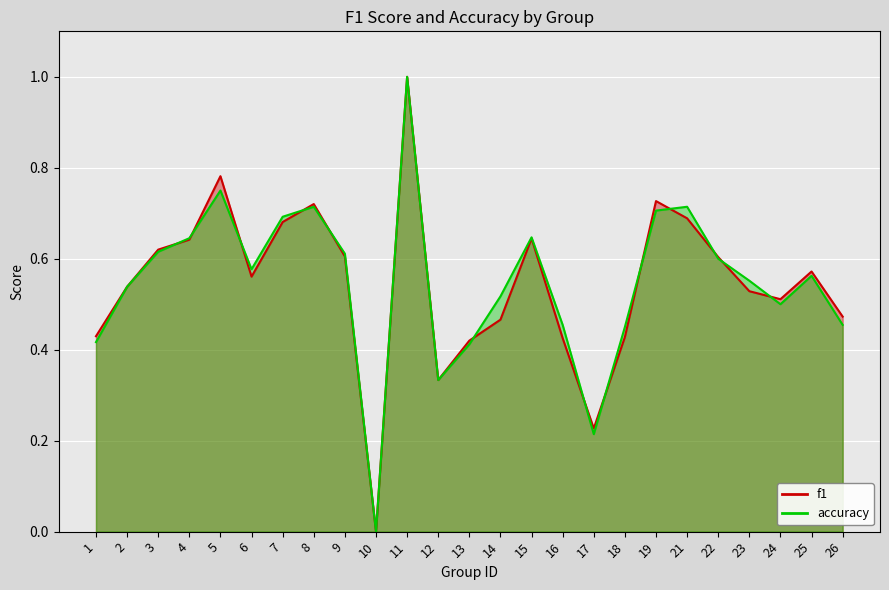

List the labels in order of accuracy value, largest first.

11, 5, 8, 21, 19, 7, 15, 4, 3, 9, 22, 6, 25, 23, 2, 14, 24, 16, 26, 18, 1, 13, 12, 17, 10